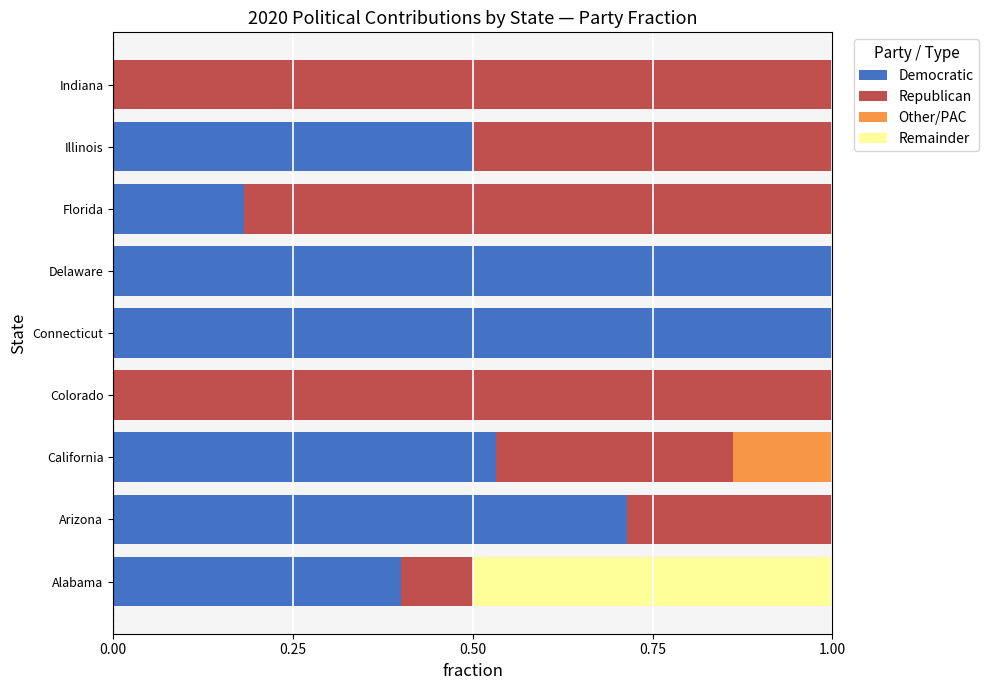

Which series has the largest total across all categories?

Democratic